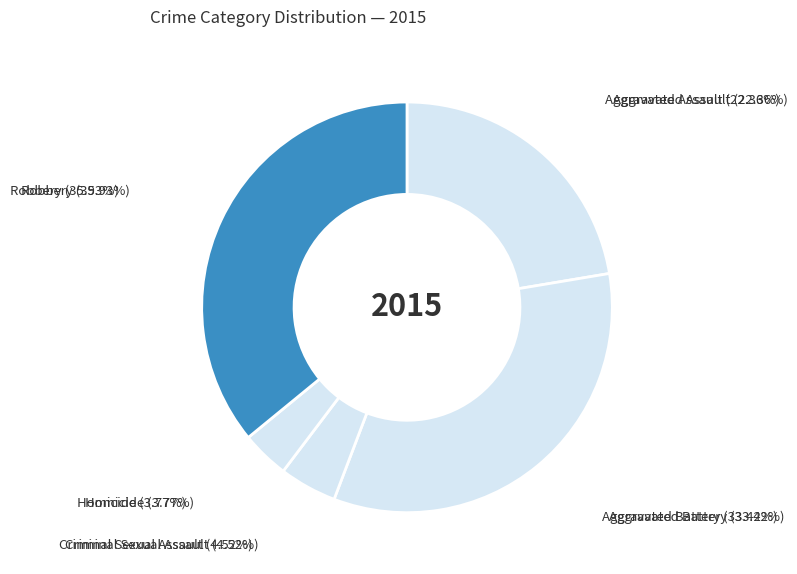

Count the number of slices in the pie.

5